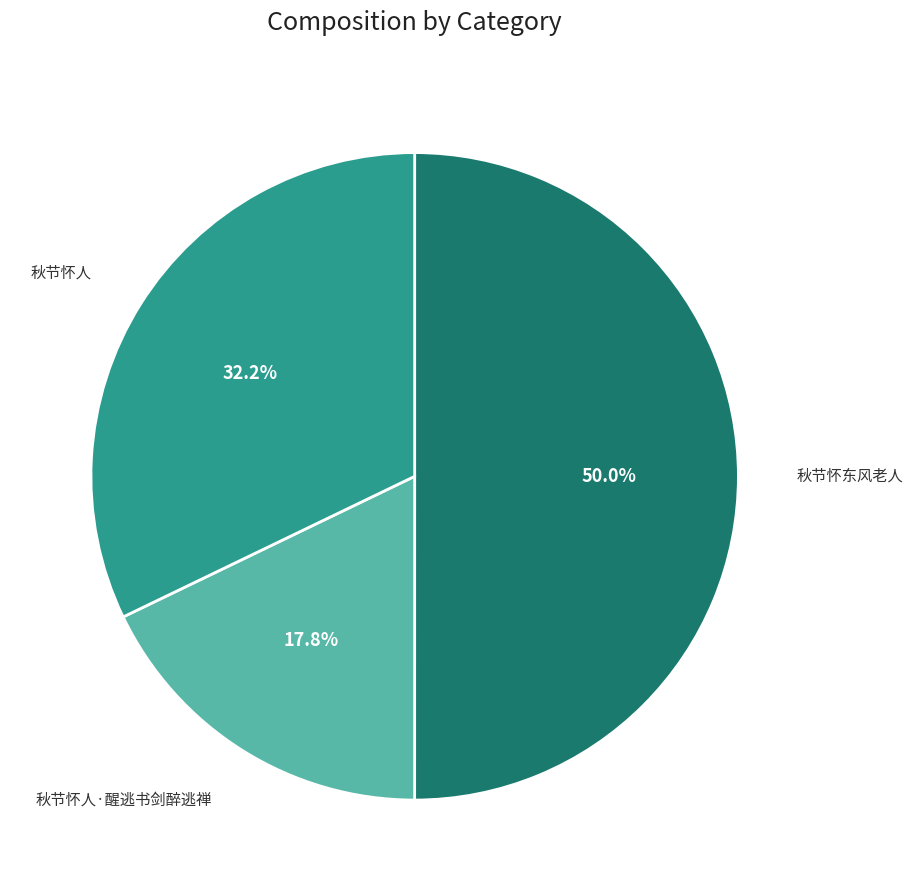

How many segments does this pie chart have?

3